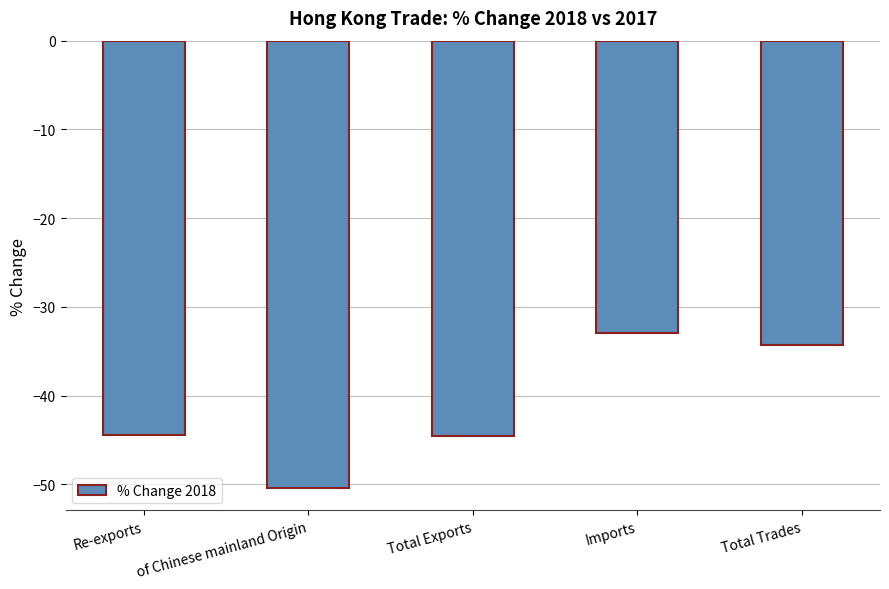

Does the chart contain stacked bars?

No